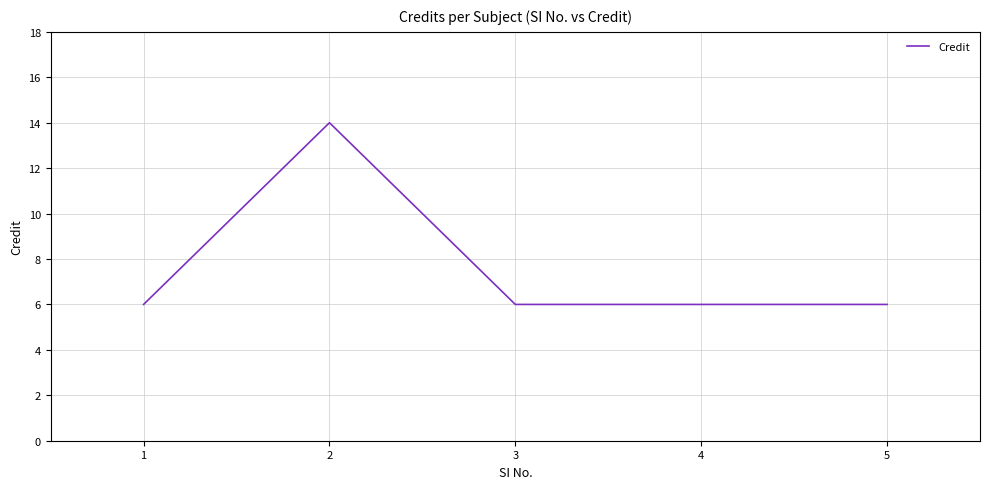

What is the change in value from 1 to 2?

+8